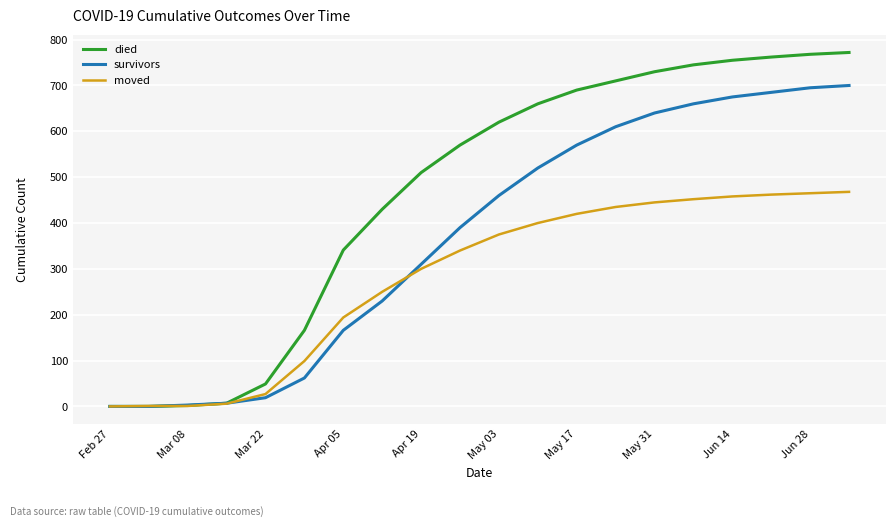

Which series has the largest total across all categories?

died